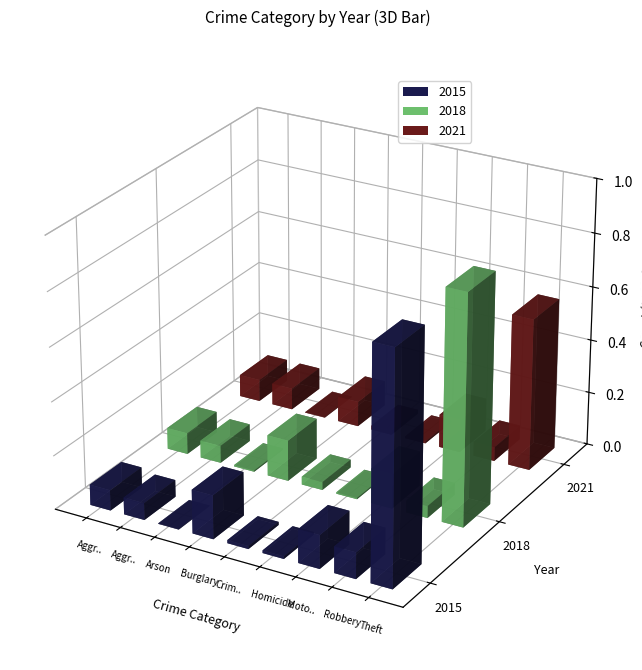

At Aggravated Assault, list the series in order from smallest to largest.

2015, 2018, 2021